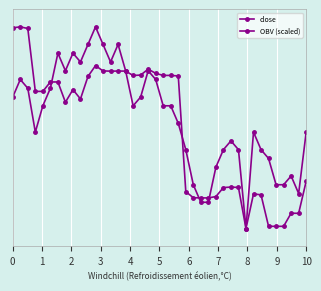

What is the sum of all close values?

10126700.0